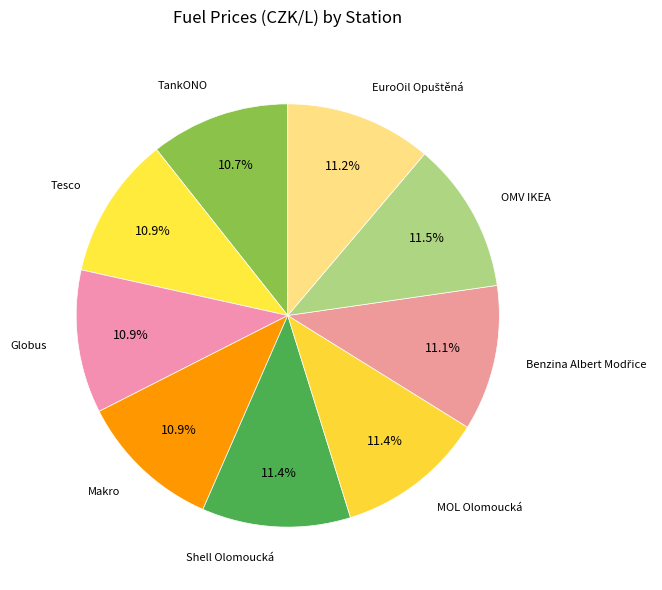

Does MOL Olomoucká represent more than half of the total?

No